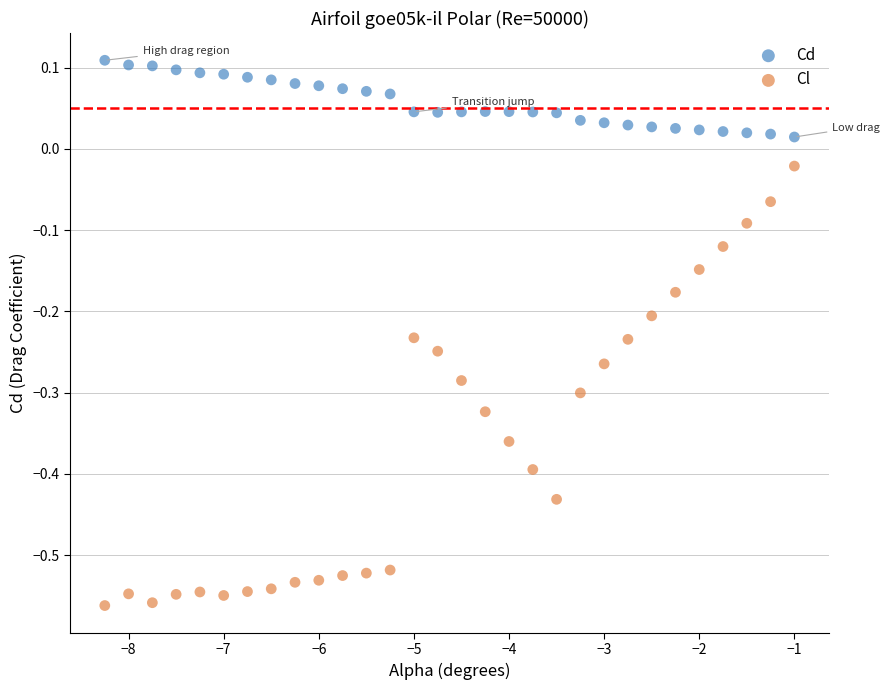

Which series contains the highest Y value?

Cd